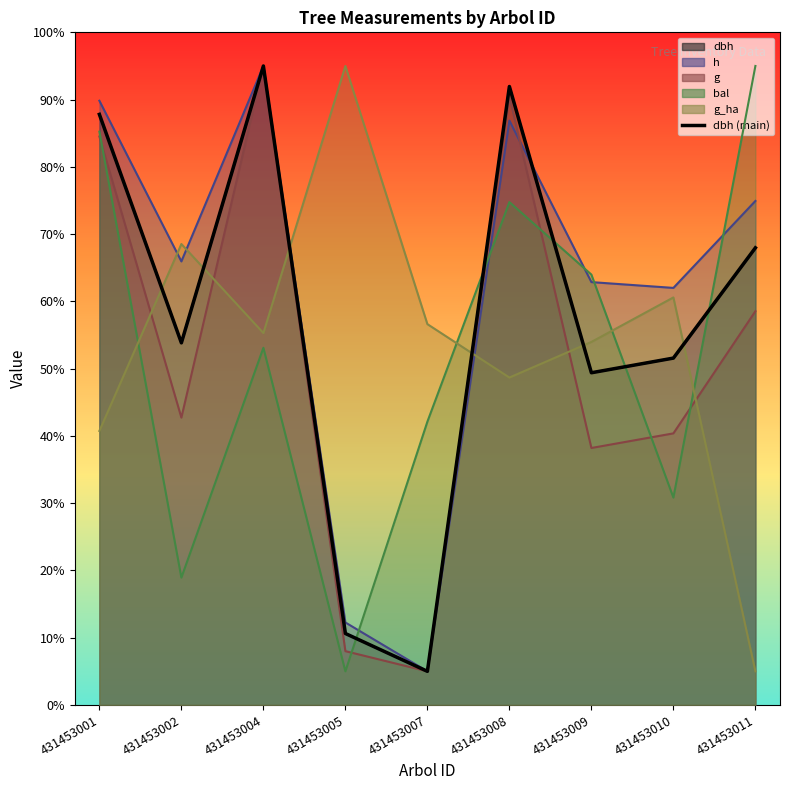

How many data points are less than 53?

4